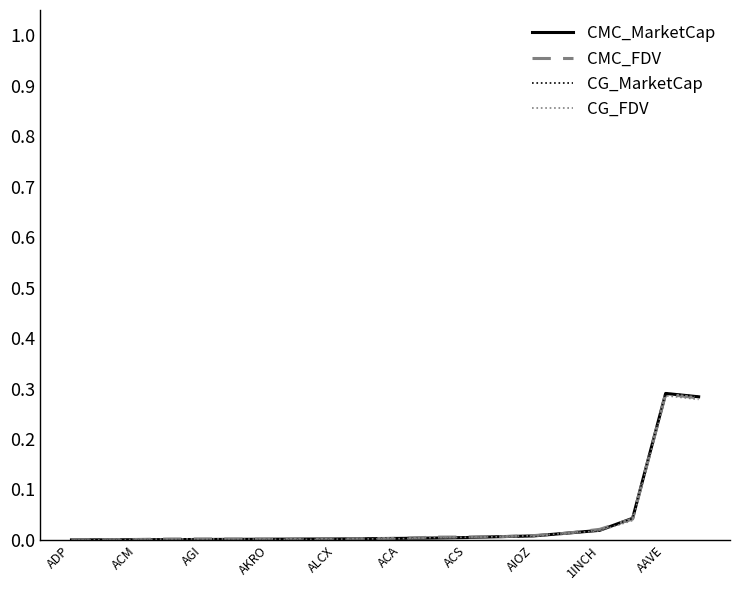

Which series has the largest range (max minus min)?

CG_MarketCap